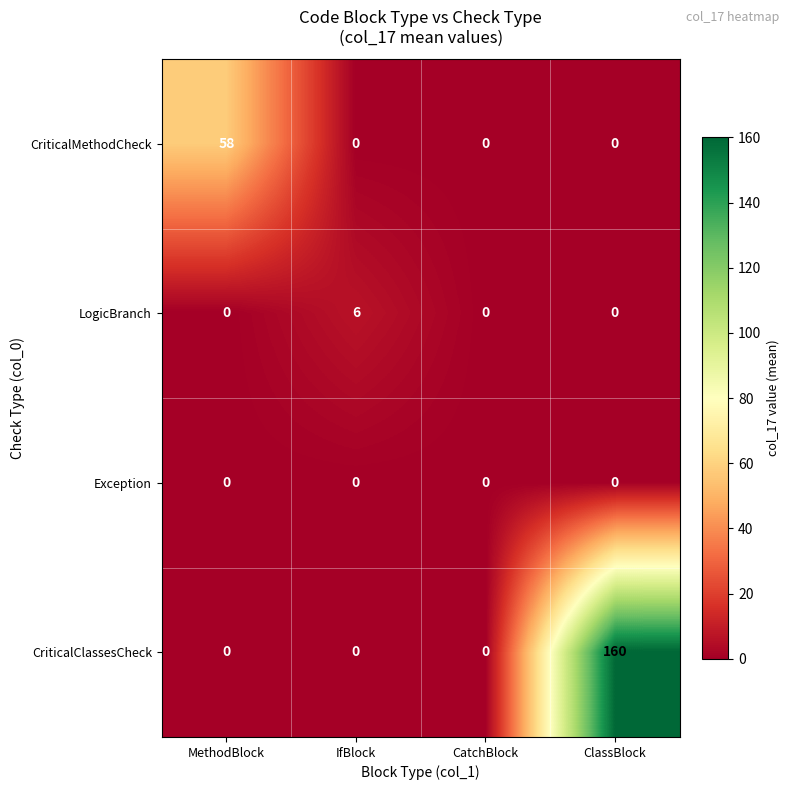

What is the average value of the CriticalClassesCheck series?

40